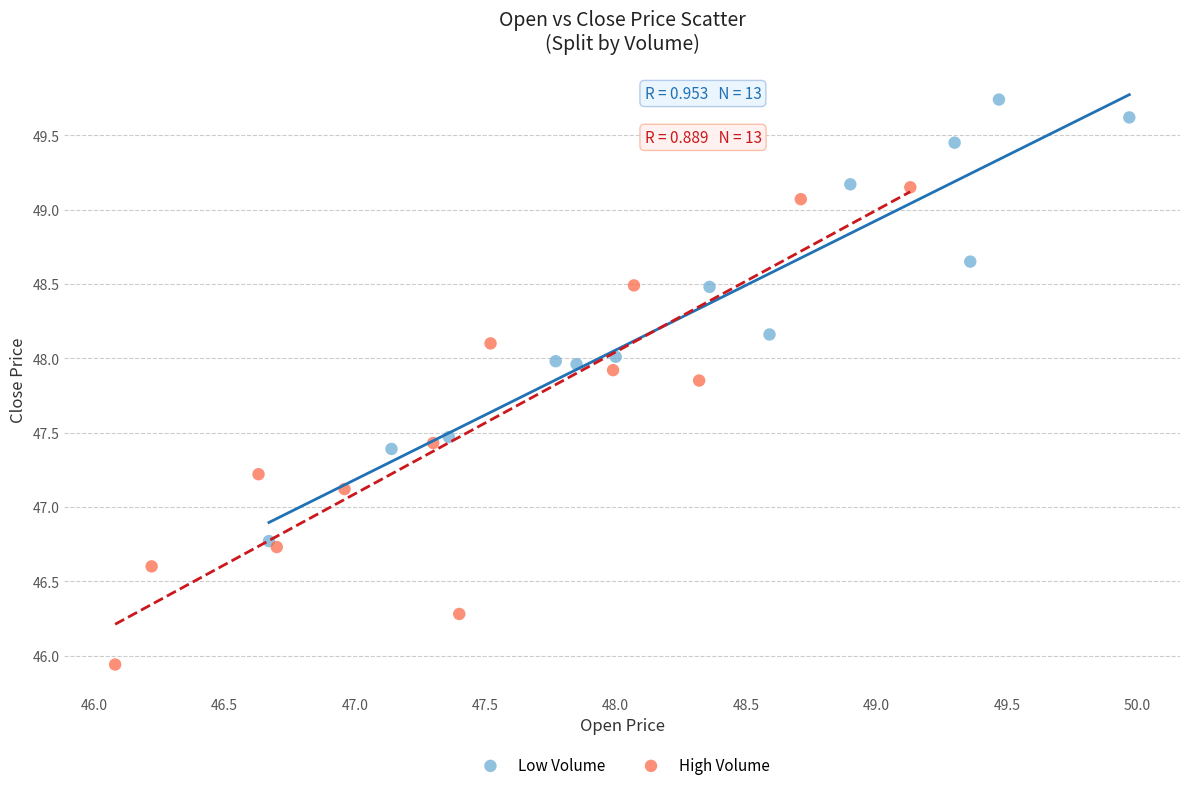

Which series reaches the maximum Y coordinate?

Low Volume